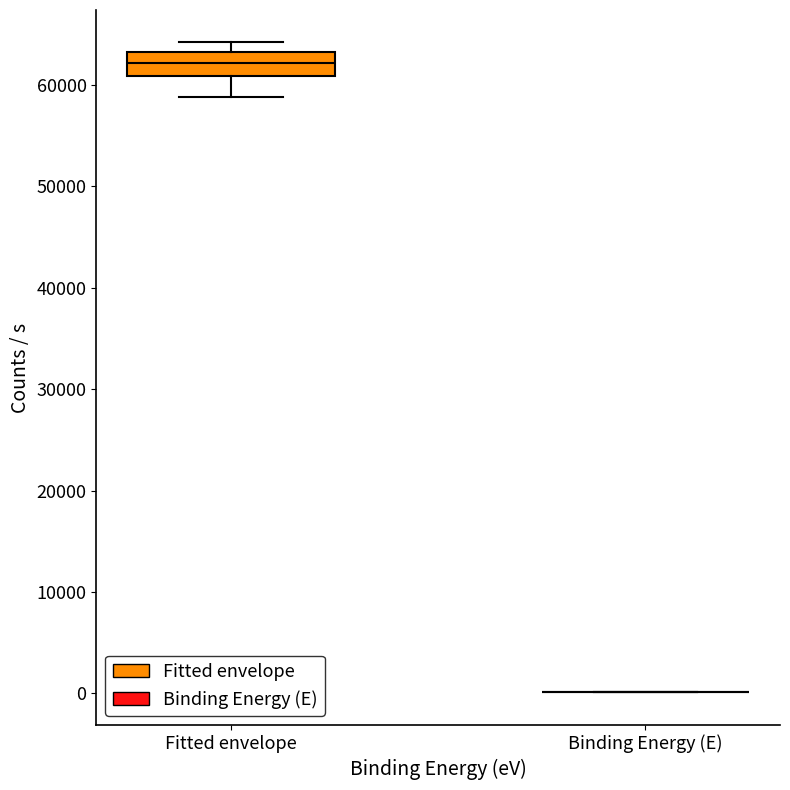

Reading left to right, transcribe this box plot: for each box, give where its median line is, the range the box spans, and where its two whiskers end, as read against the y-axis. The values are not printed on the chart, so give them approximately, as read against the axis.

Fitted envelope: median 62000, box 61000 to 63000, whiskers 59000 to 64000
Binding Energy (E): box collapsed to a line at 0, whiskers 0 to 0